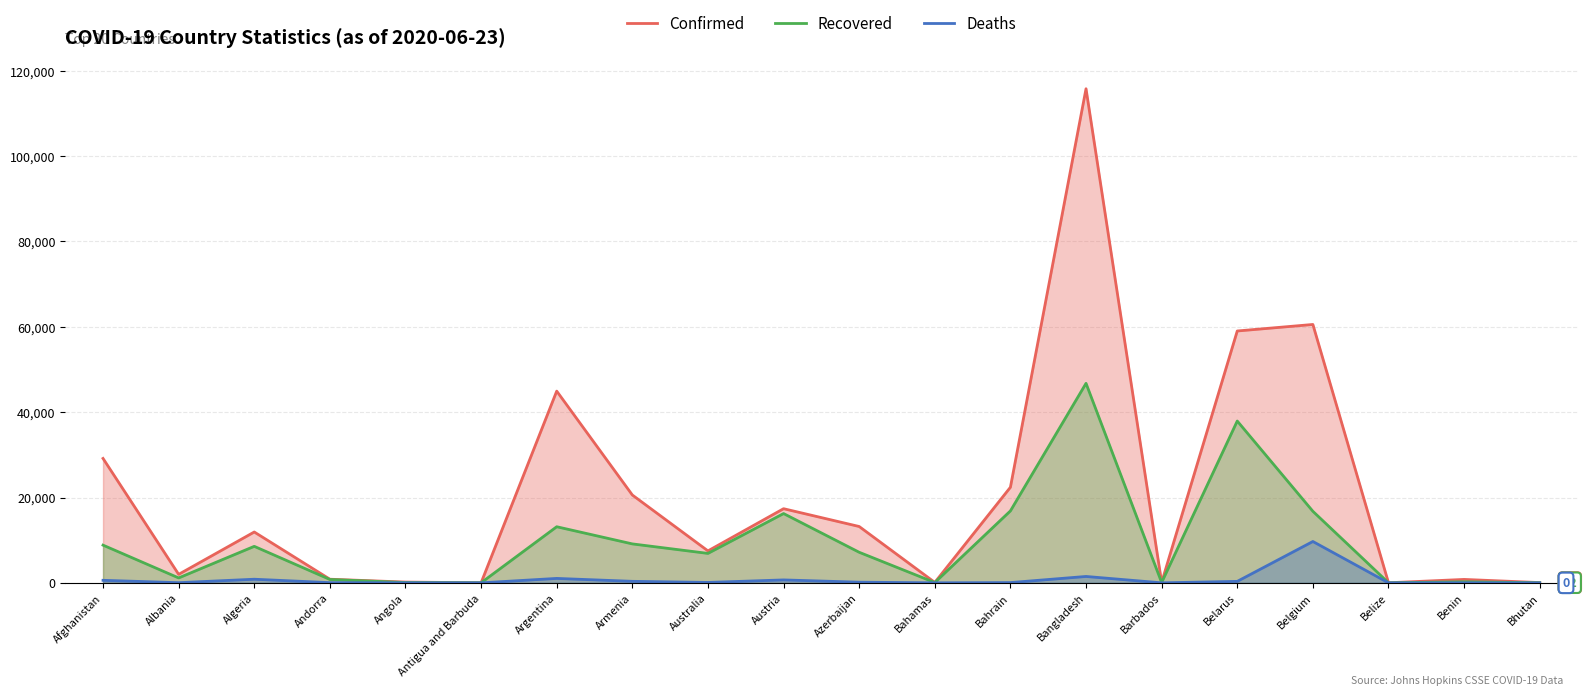

Is it true that Confirmed equals 59023 at Belarus?

True